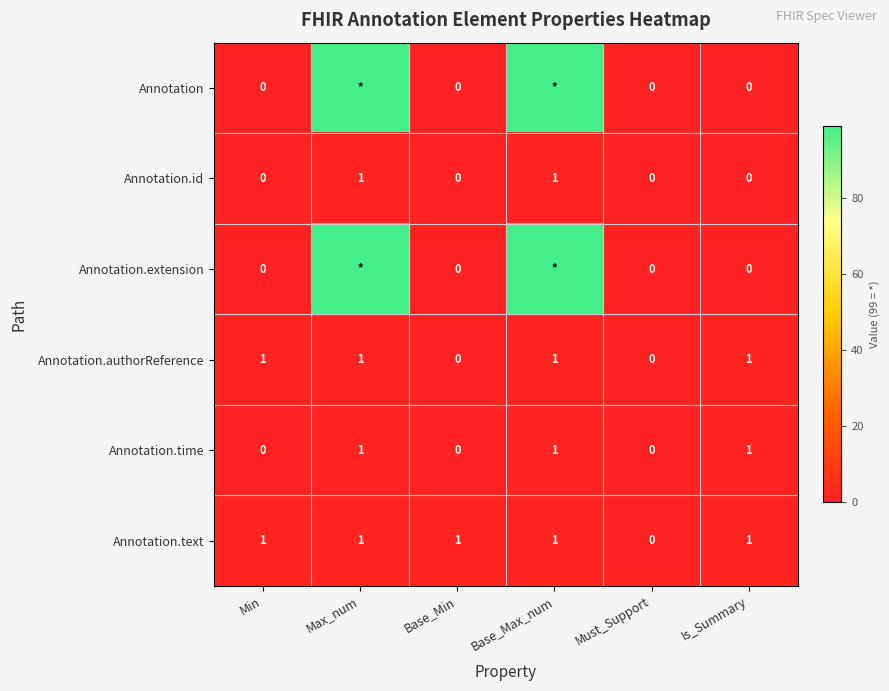

What is the sum of all Annotation.text values?

5